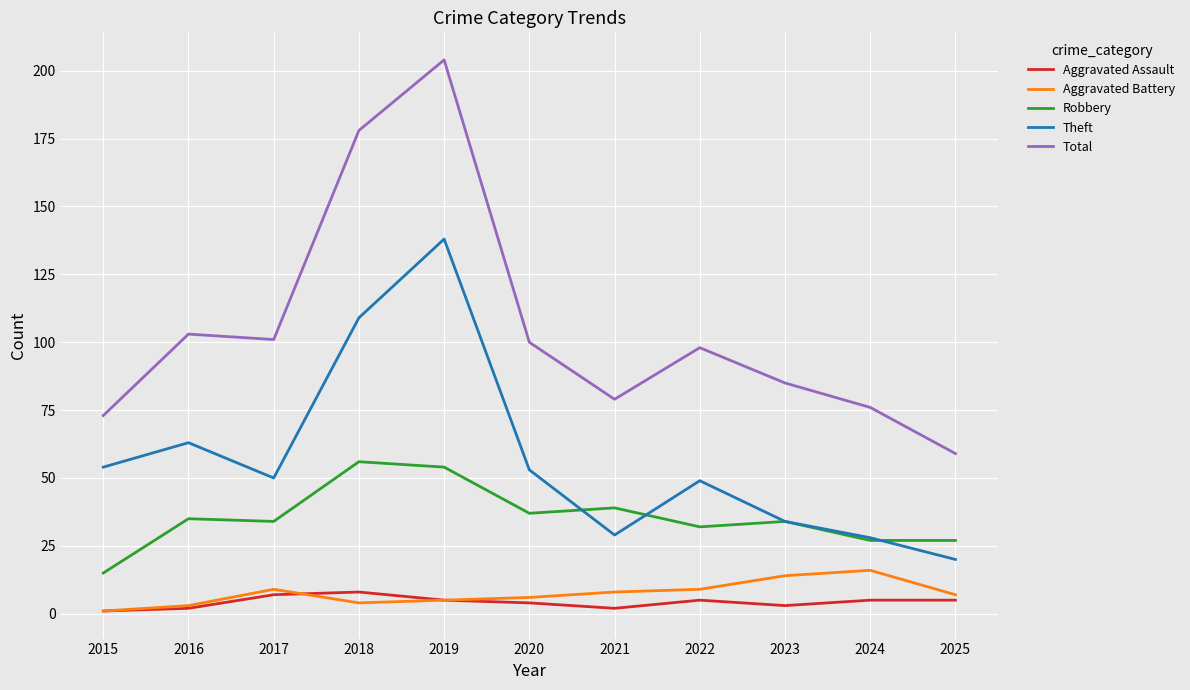

Between 2018 and 2021, which series saw the biggest shift?

Total